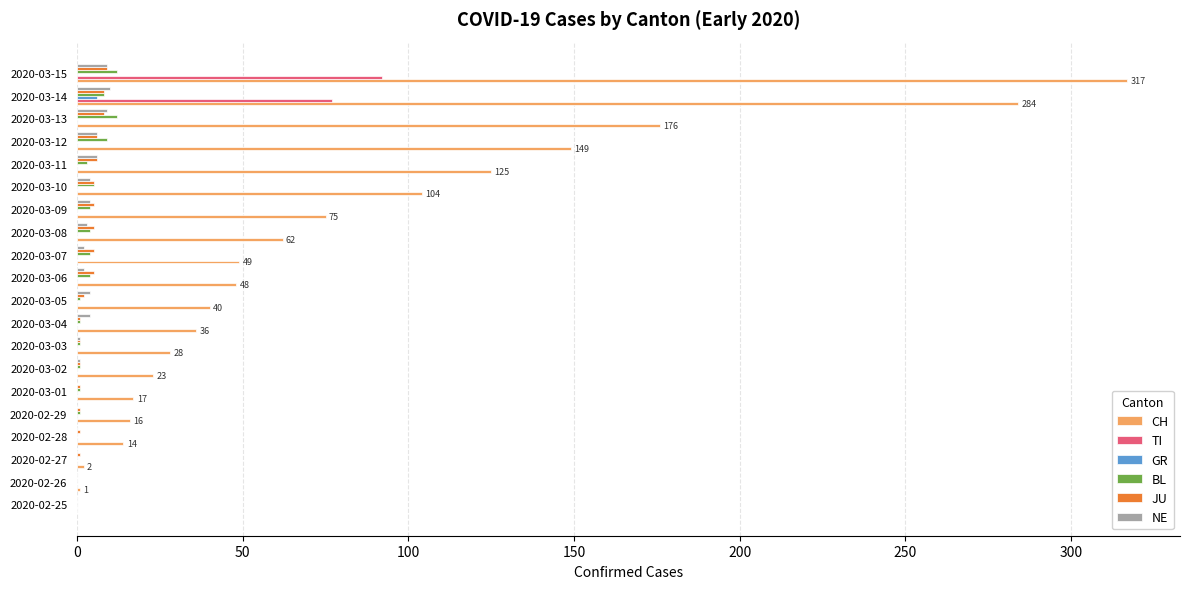

Is it true that BL equals 1 at 2020-02-29?

True